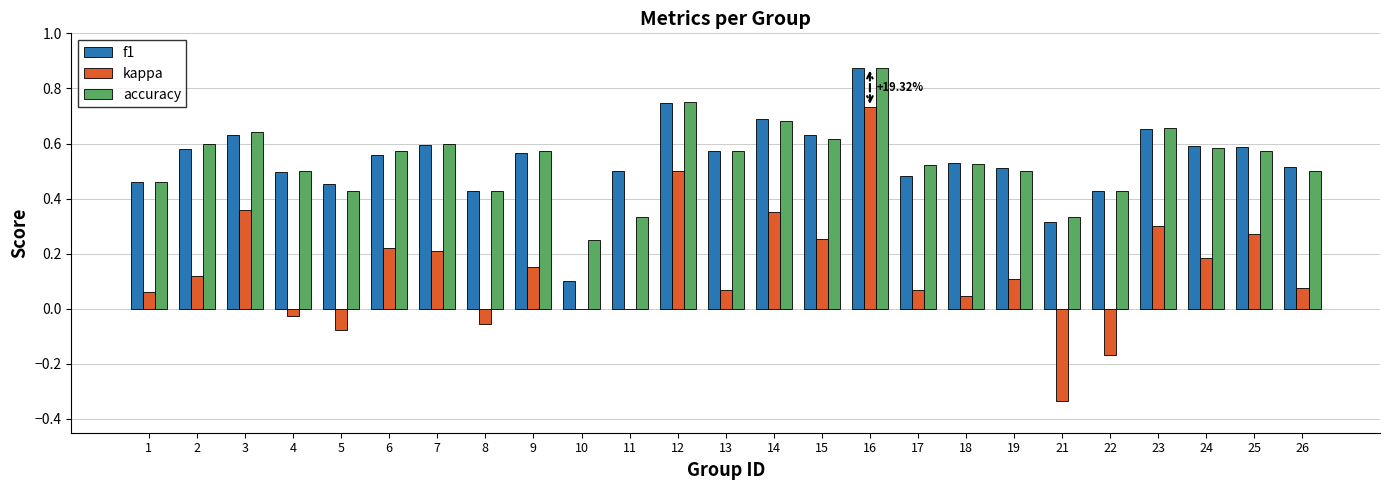

What is the sum of the f1 values at 18 and 3?

1.2